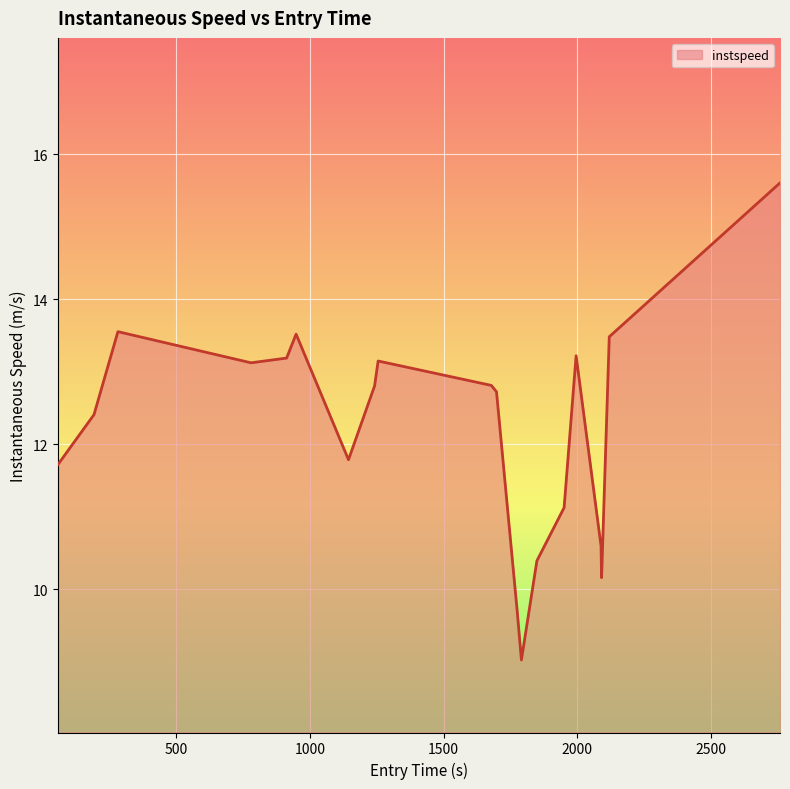

What is the difference between the maximum and minimum values?

6.6